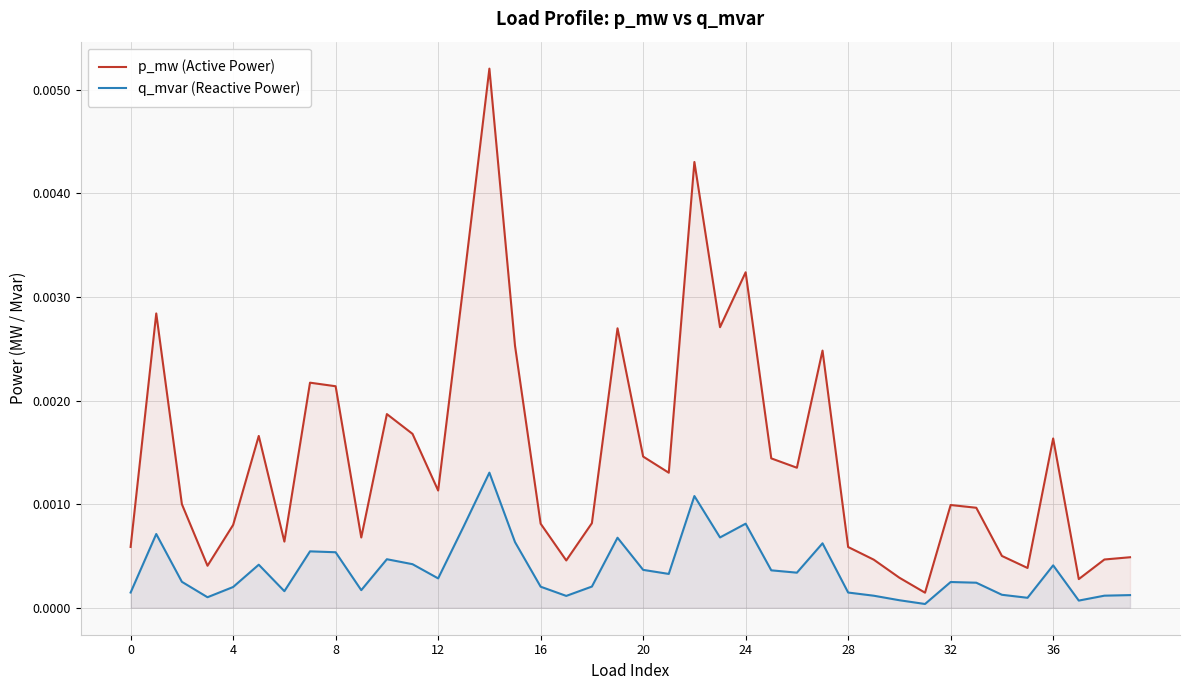

Rank the series by their maximum value, from highest to lowest.

p_mw (Active Power), q_mvar (Reactive Power)